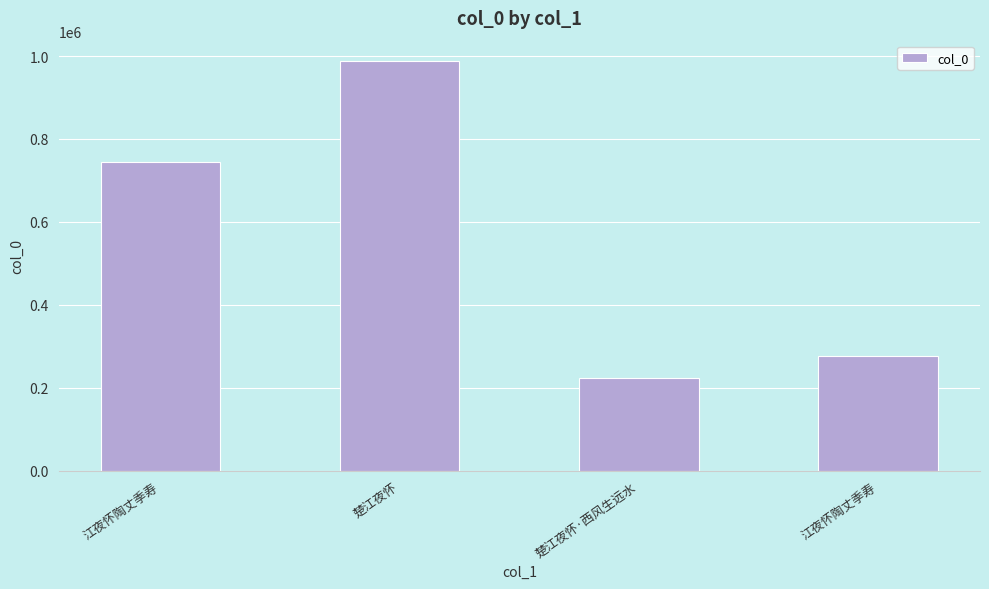

What is the approximate value at 江夜怀陶丈季寿?

276032